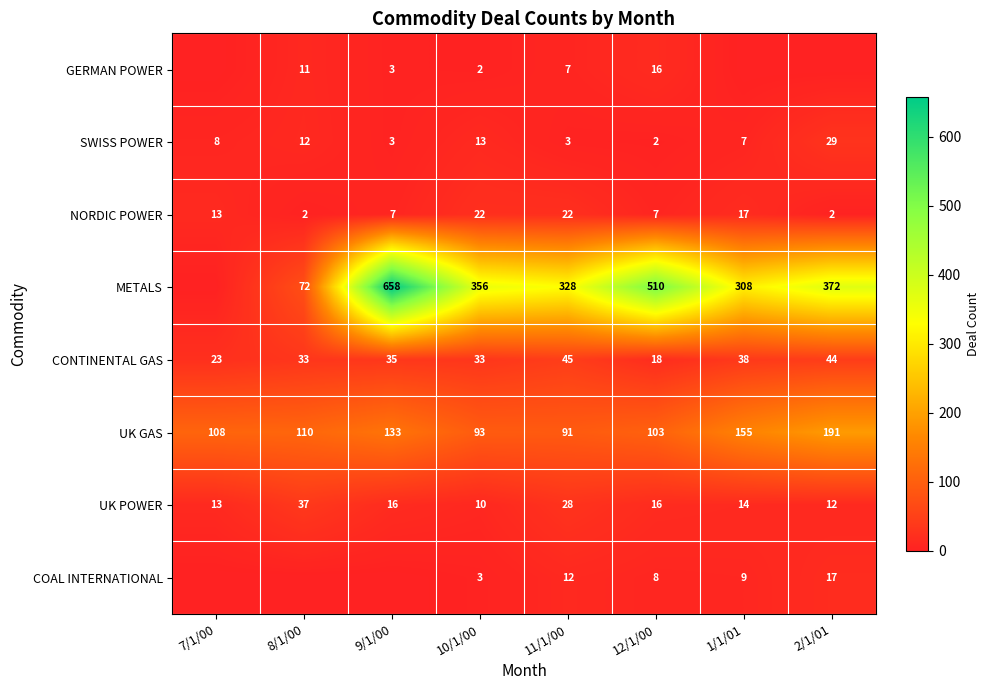

What is the difference between the maximum and minimum values in the NORDIC POWER series?

20